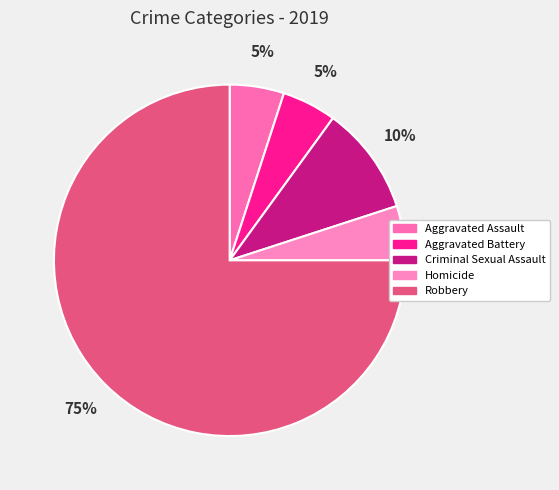

Rank the categories by value from lowest to highest.

Aggravated Assault, Aggravated Battery, Homicide, Criminal Sexual Assault, Robbery